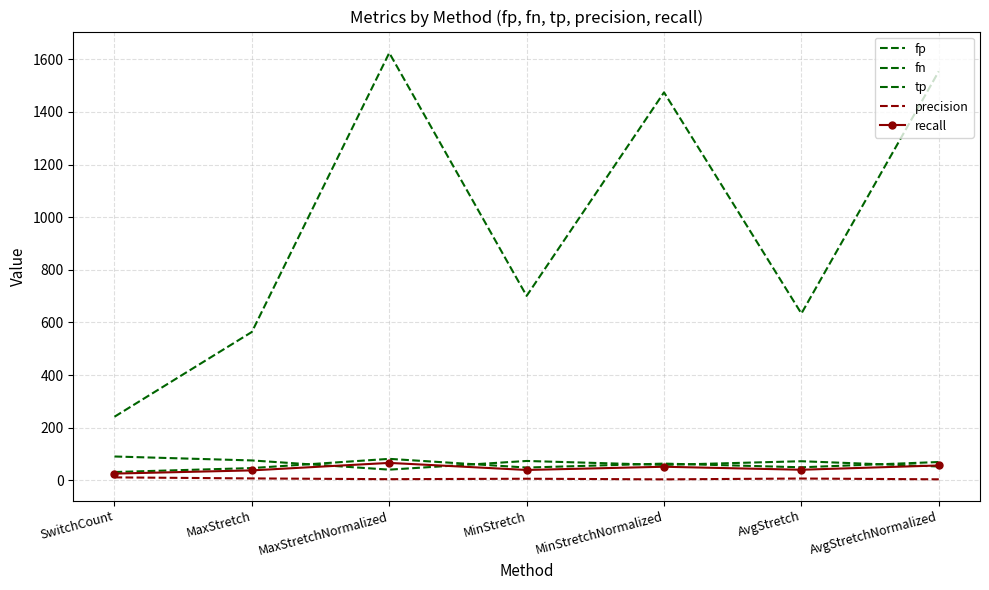

What is the sum of the fp values at SwitchCount and MinStretchNormalized?

1716.0